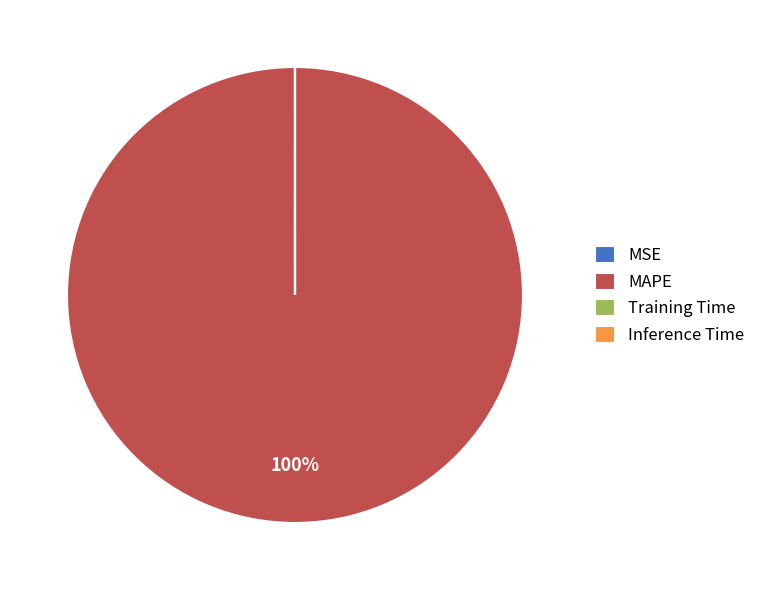

Which category accounts for the majority?

MAPE